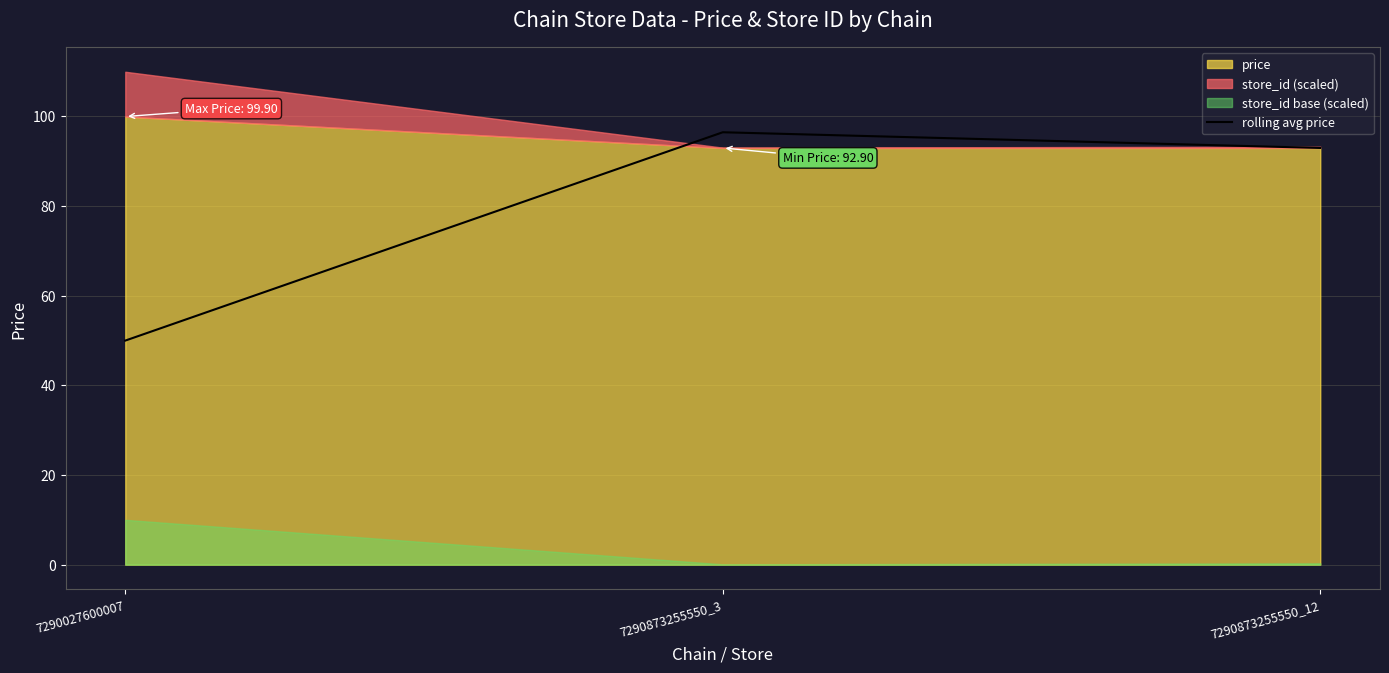

Is it true that rolling avg price equals 50.0 at 7290027600007?

True